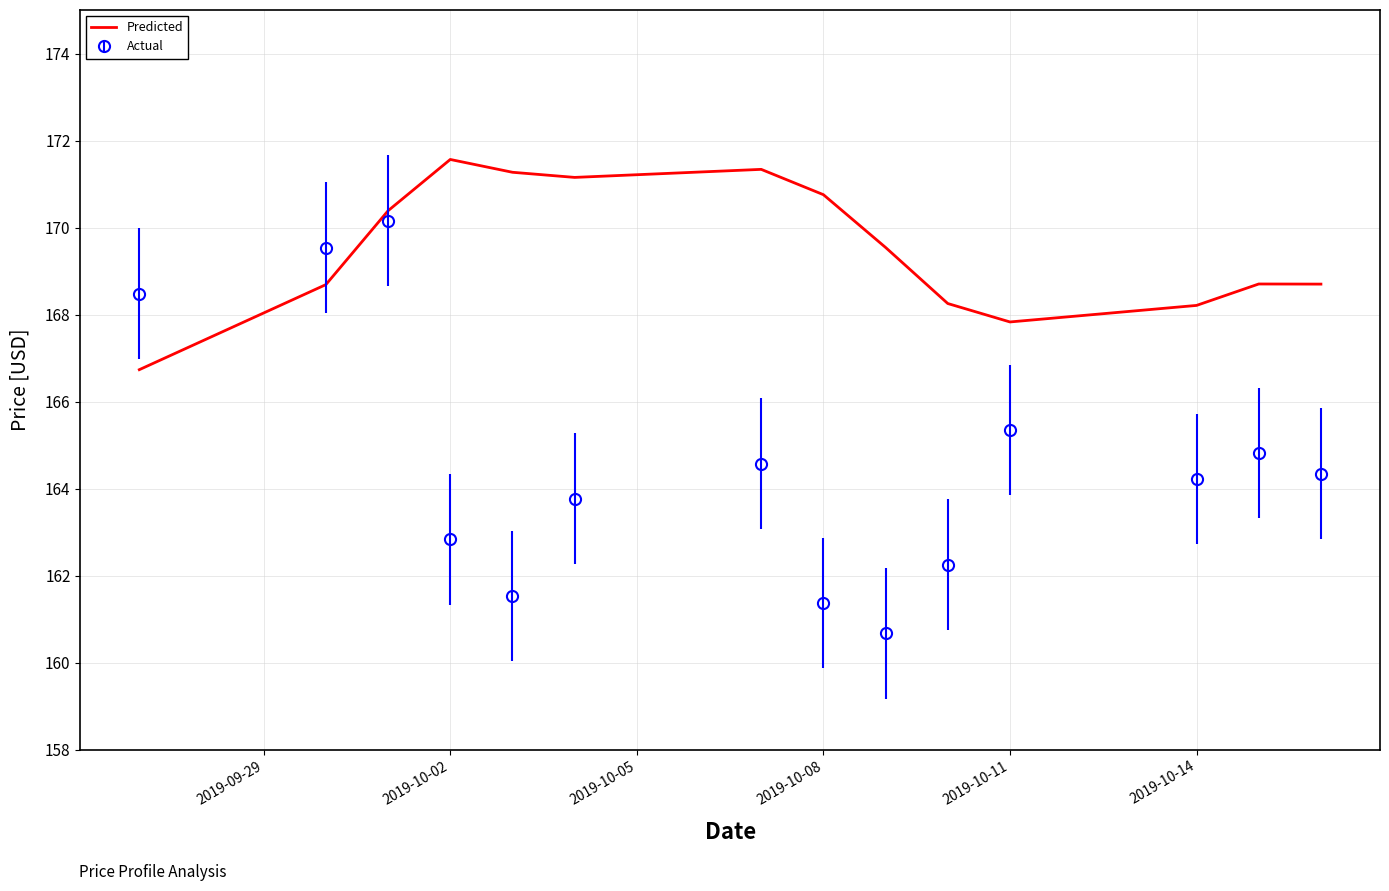

List the series in order of their overall mean, highest first.

Predicted, Actual